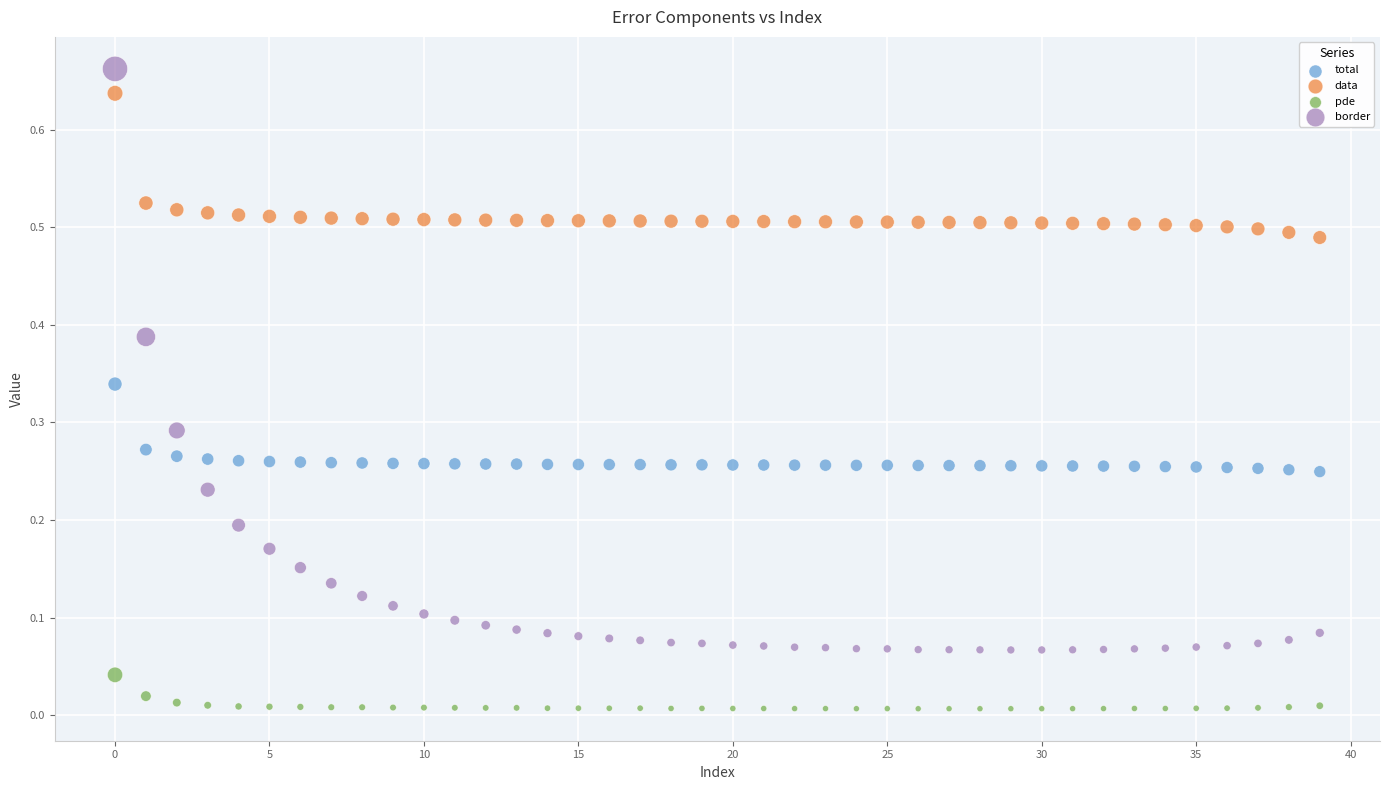

Which series contains the highest Y value?

border